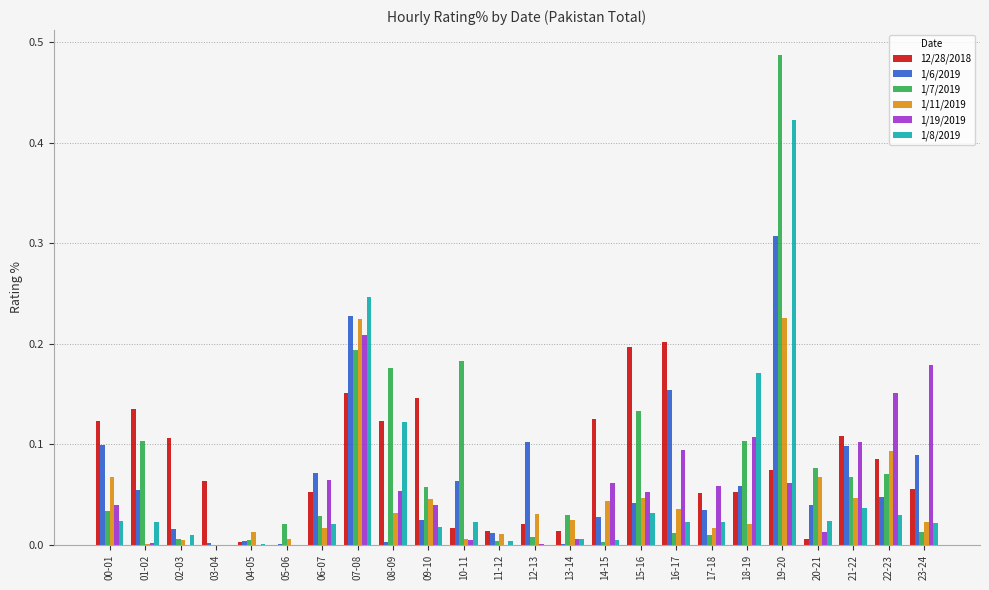

How many positive values does the 12/28/2018 series have?

23